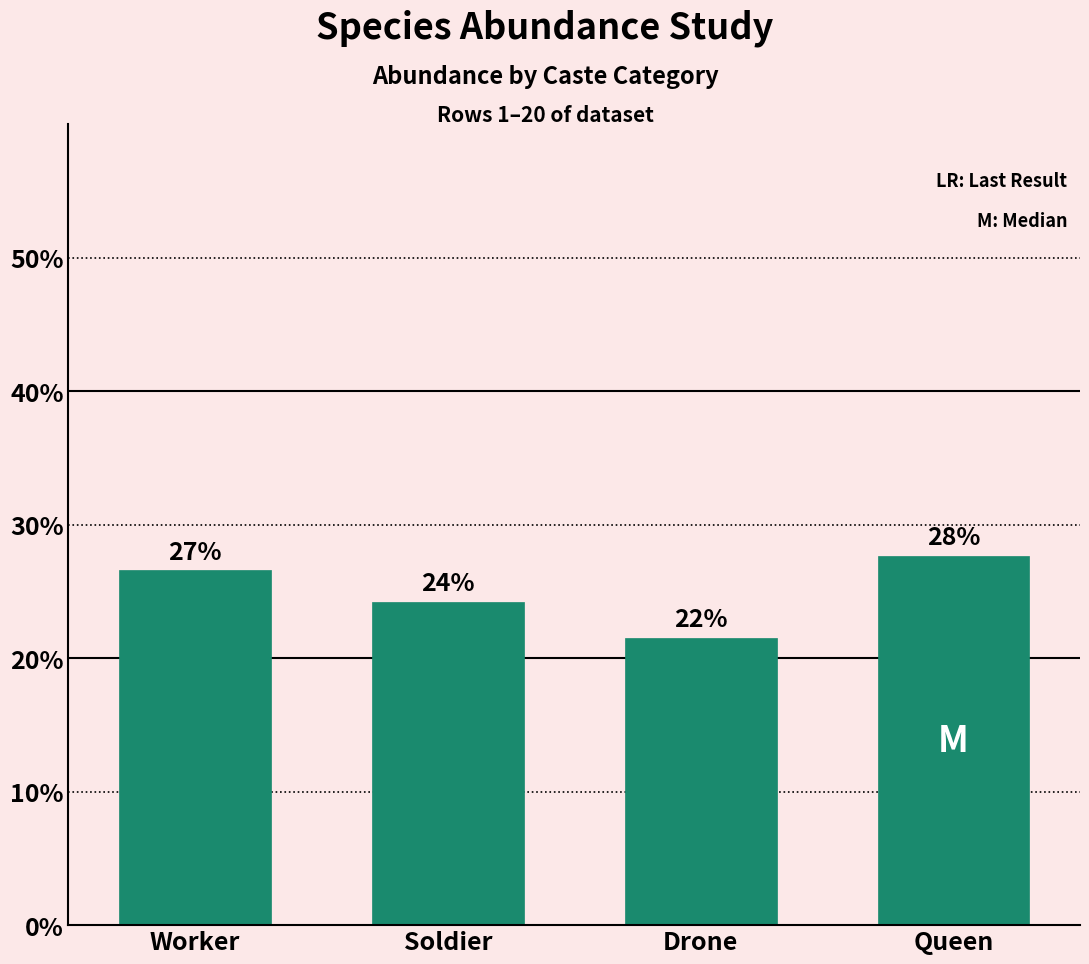

True or false: the data shows 0.3 at Queen.

True